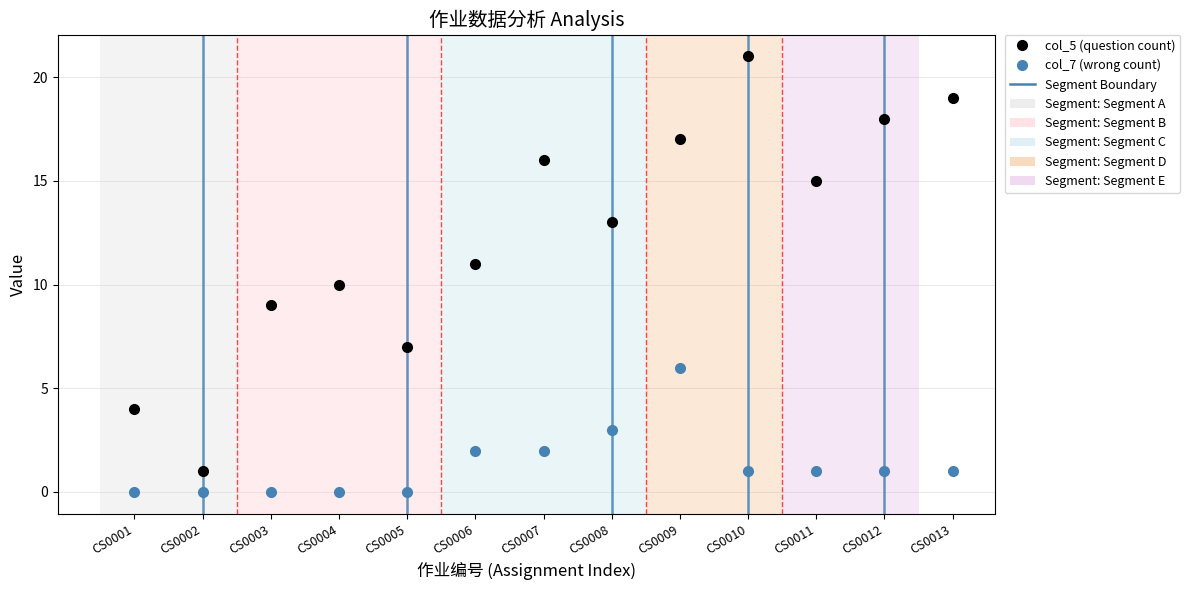

How many interior local valleys does the col_5 (question count) series have?

4